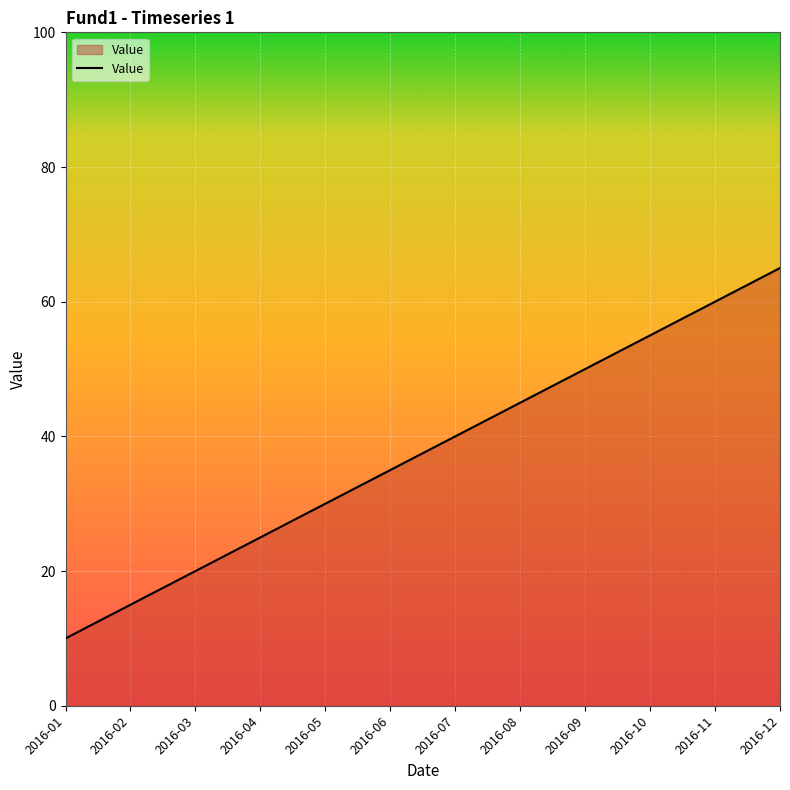

The chart shows a value of 79 at 2016-08. True or false?

False